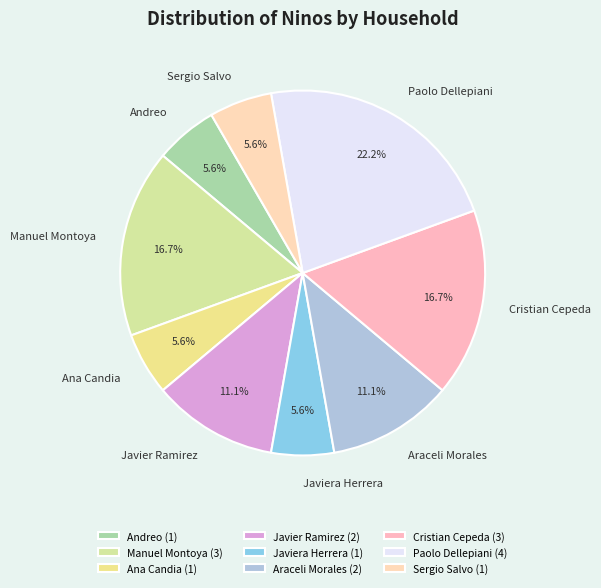

How many segments does this pie chart have?

9